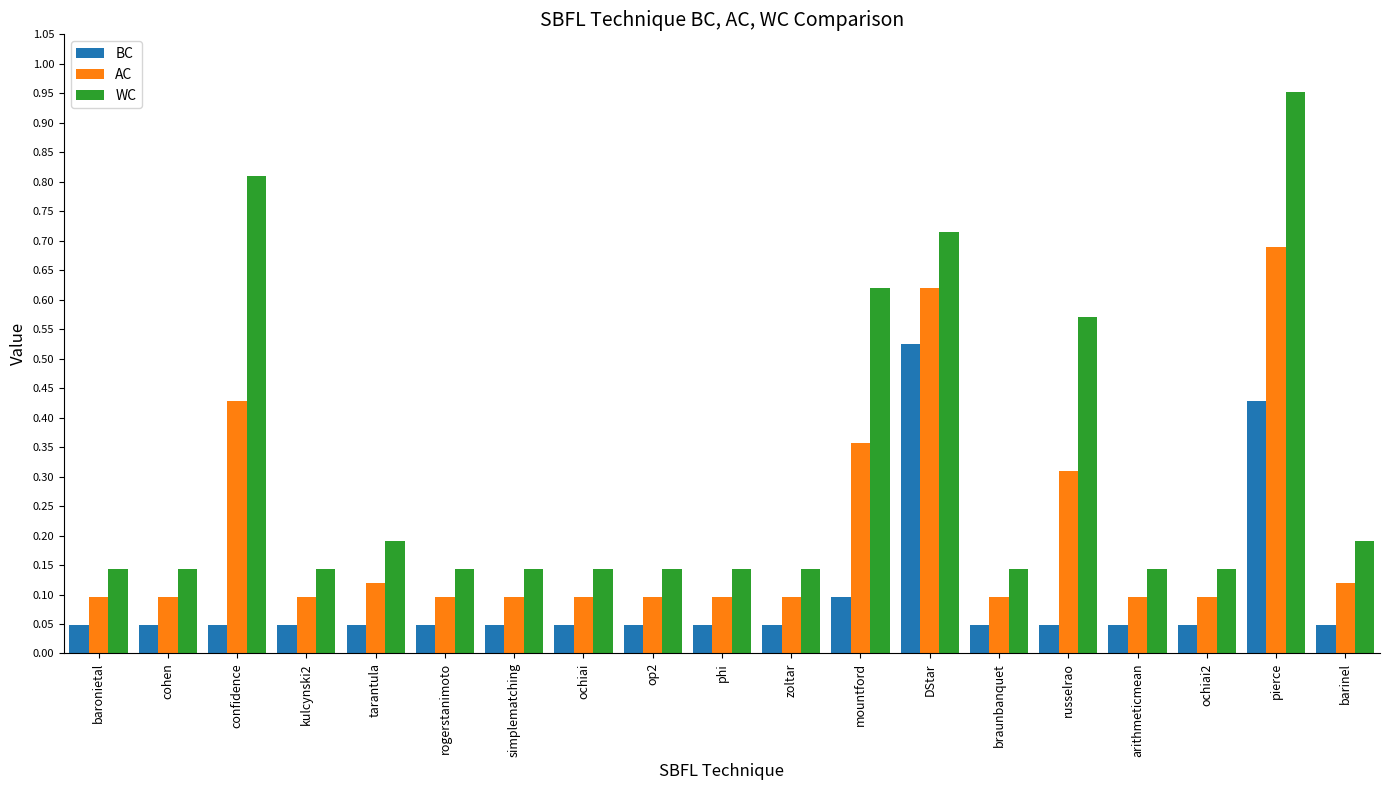

Between DStar and ochiai2, which series saw the biggest shift?

WC